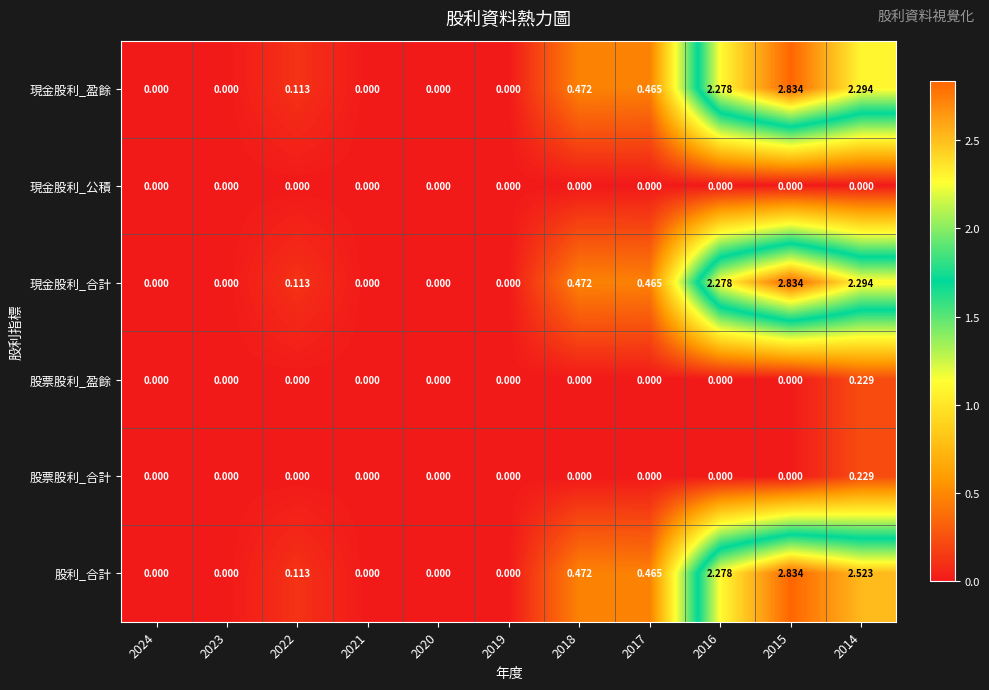

Which series has the largest total across all categories?

股利_合計